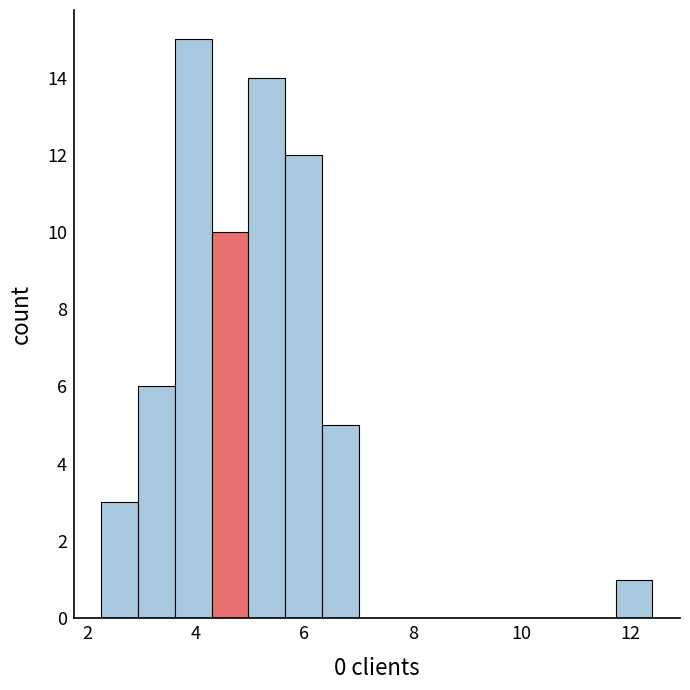

Around what value on the x-axis is the tallest bar? Give the approximate position of its centre, as read against the axis.

4.0